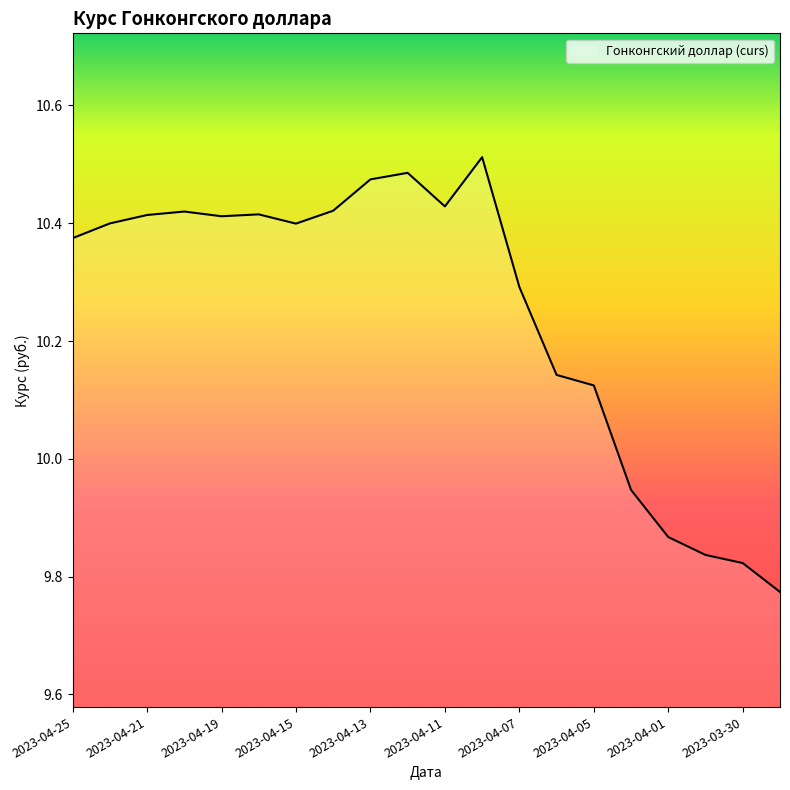

Does the chart display data point markers on the line(s)?

No